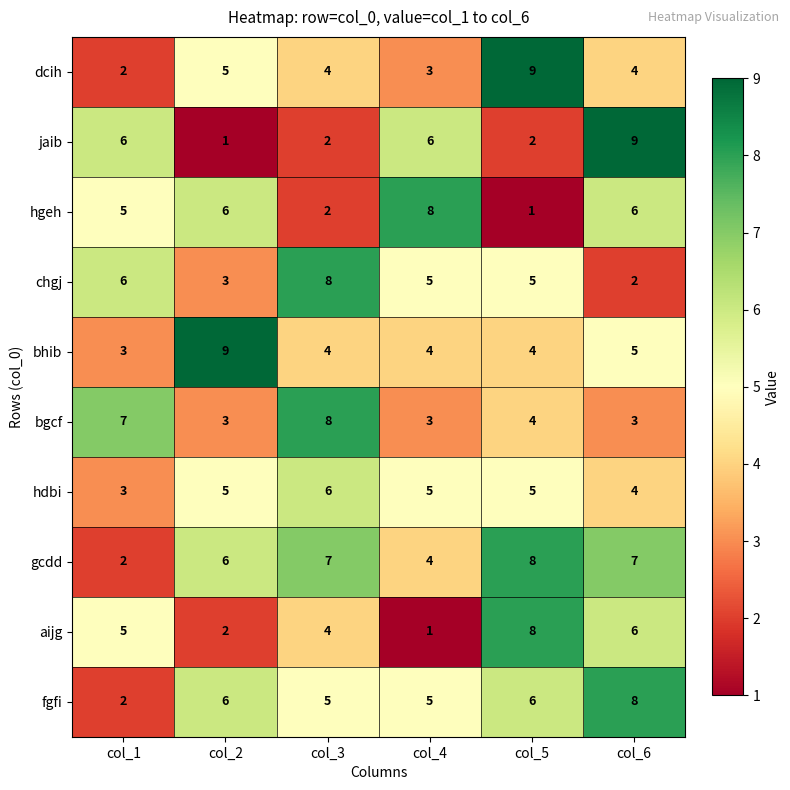

How many data points does each series have?

6